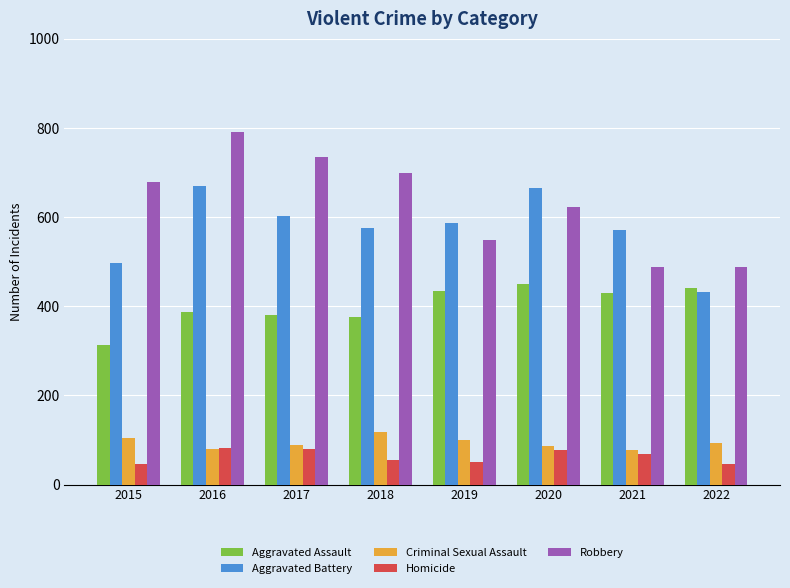

At which label does Criminal Sexual Assault first exceed 94?

2015